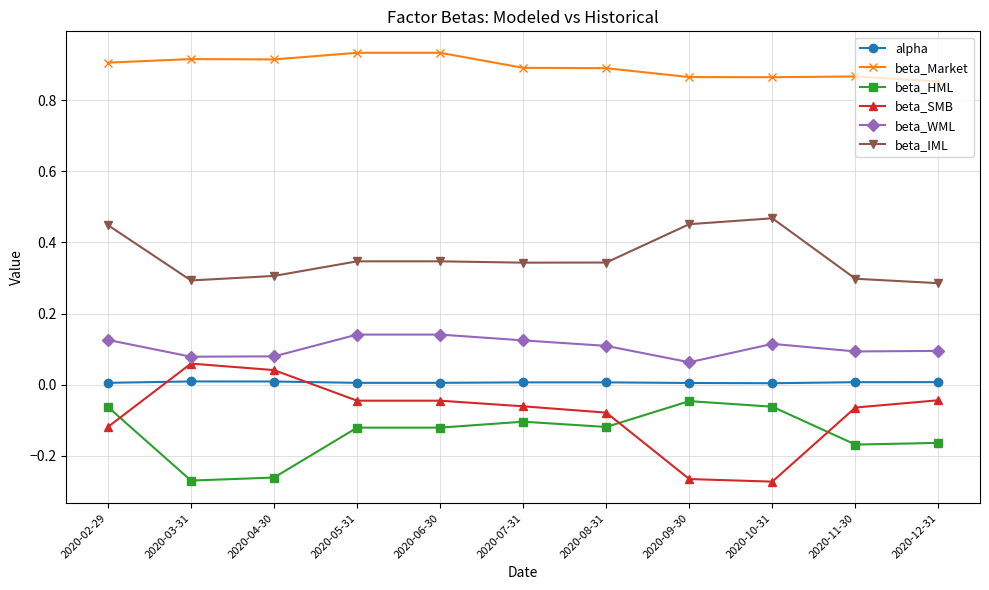

Which series has the largest range (max minus min)?

beta_SMB